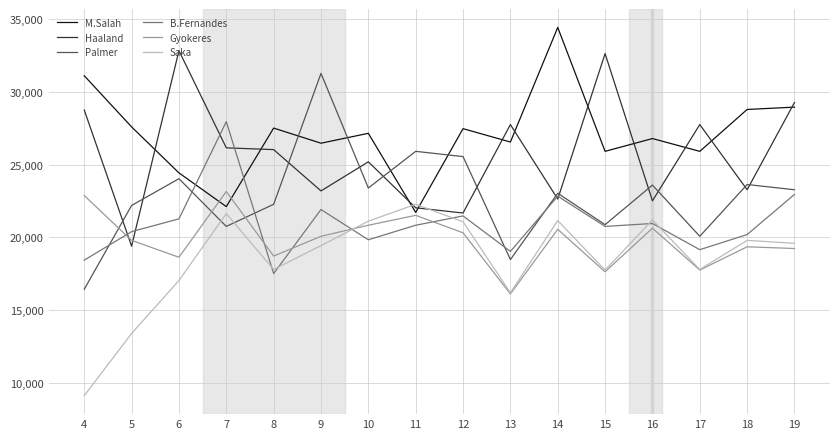

What is the minimum value shown in the chart?

9120.0